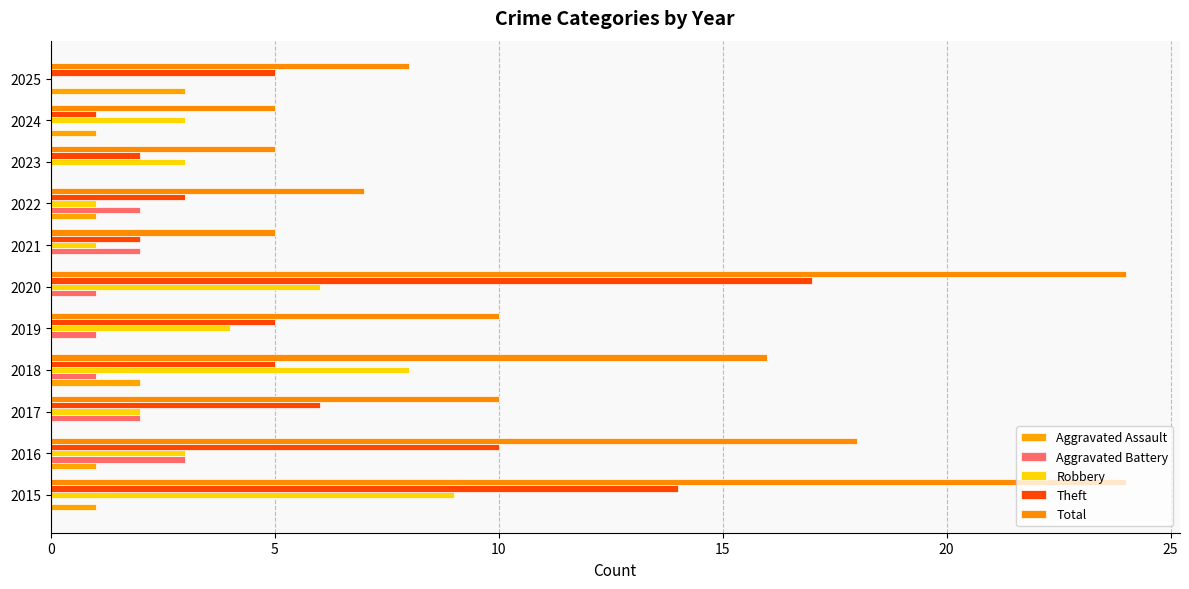

What is the average value of the Theft series?

6